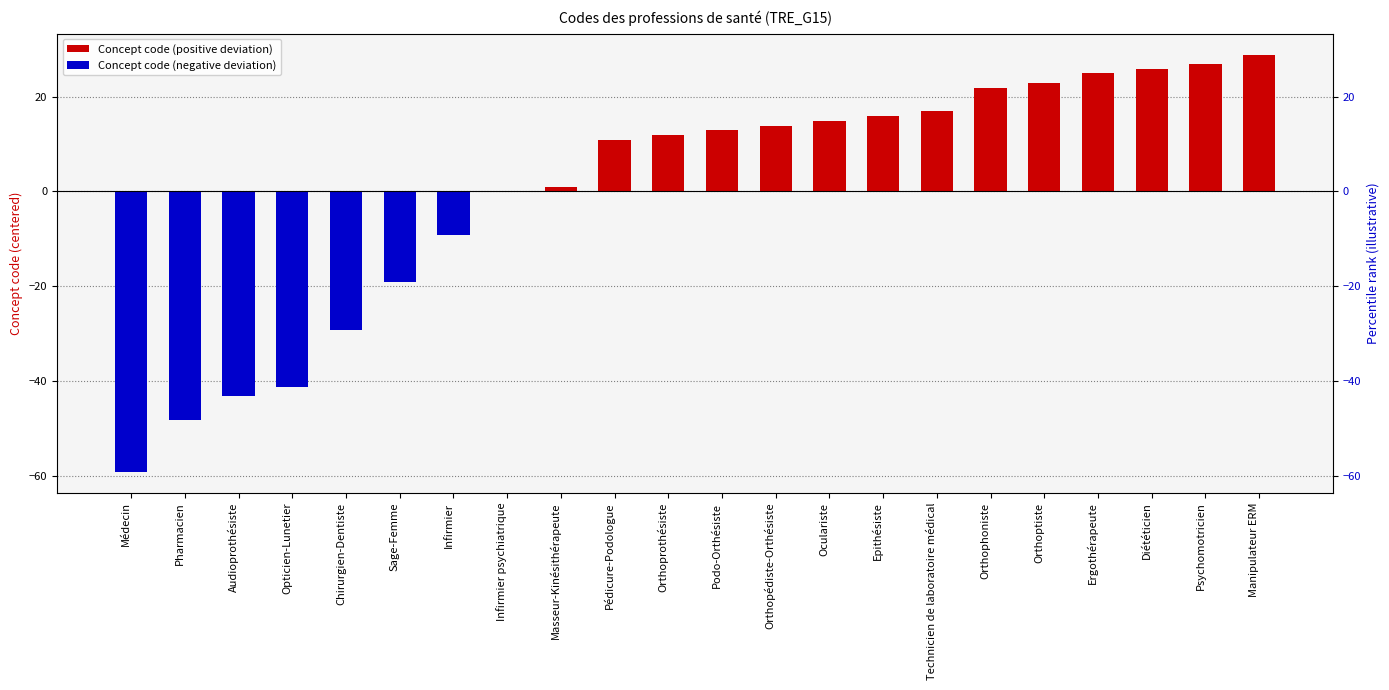

Reading right to left, transcribe all the data shown in this chart.

28.9	26.9	25.9	24.9	22.9	21.9	16.9	15.9	14.9	13.9	12.9	11.9	10.9	0.9	-0.1	-9.1	-19.1	-29.1	-41.1	-43.1	-48.1	-59.1